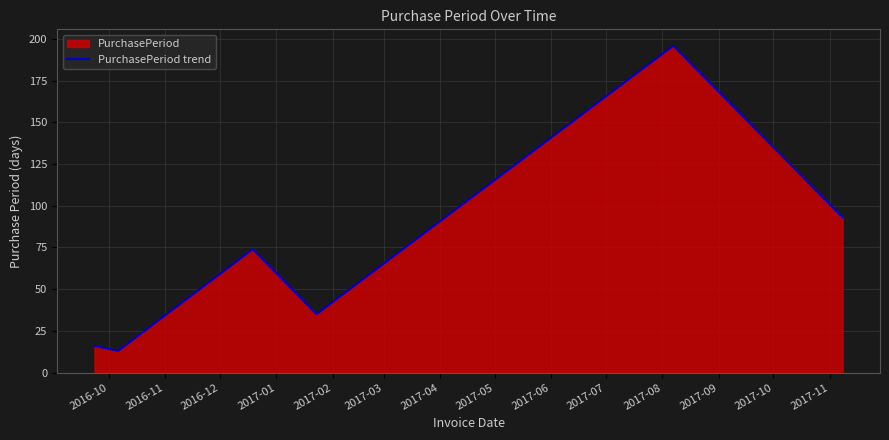

True or false: there are more than 0 points higher than both neighbors.

True